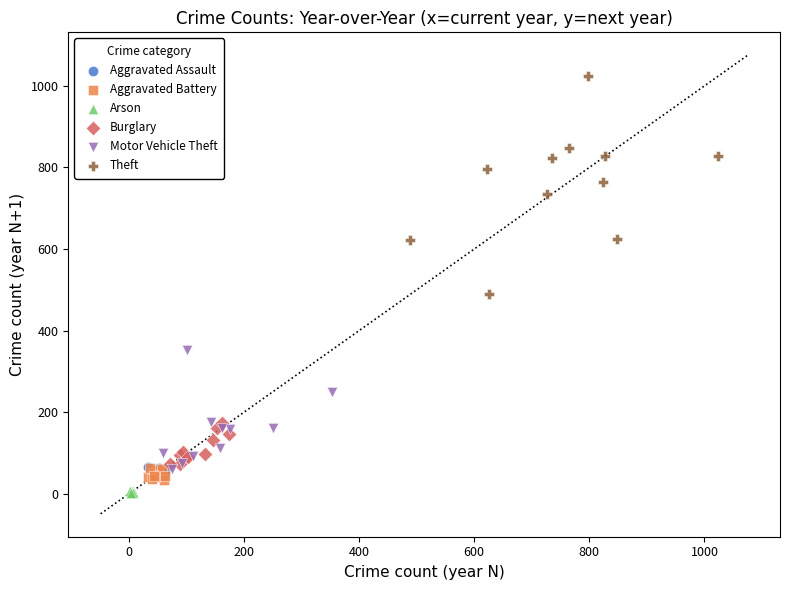

Which series reaches the maximum Y coordinate?

Theft